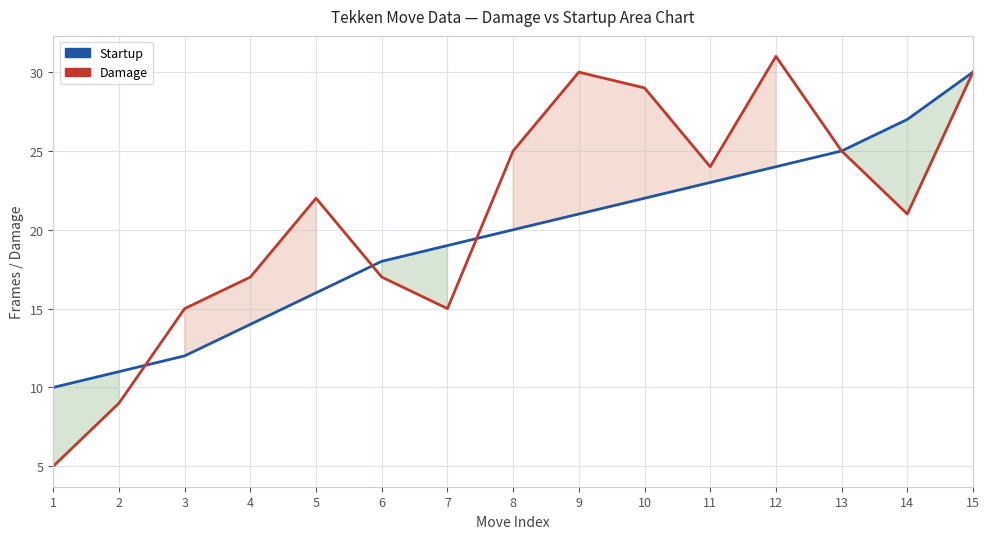

What are all the series names shown in the legend?

Startup, Damage